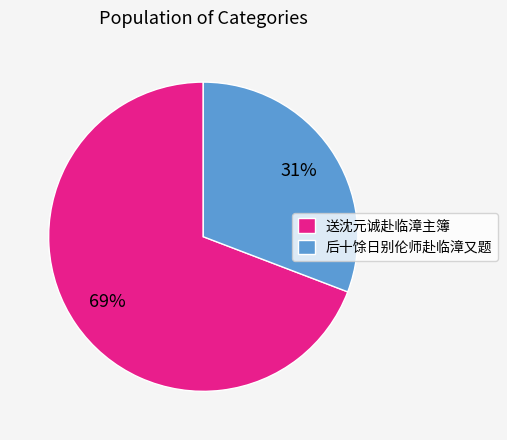

Rank the categories by value from lowest to highest.

后十馀日别伦师赴临漳又题, 送沈元诚赴临漳主簿